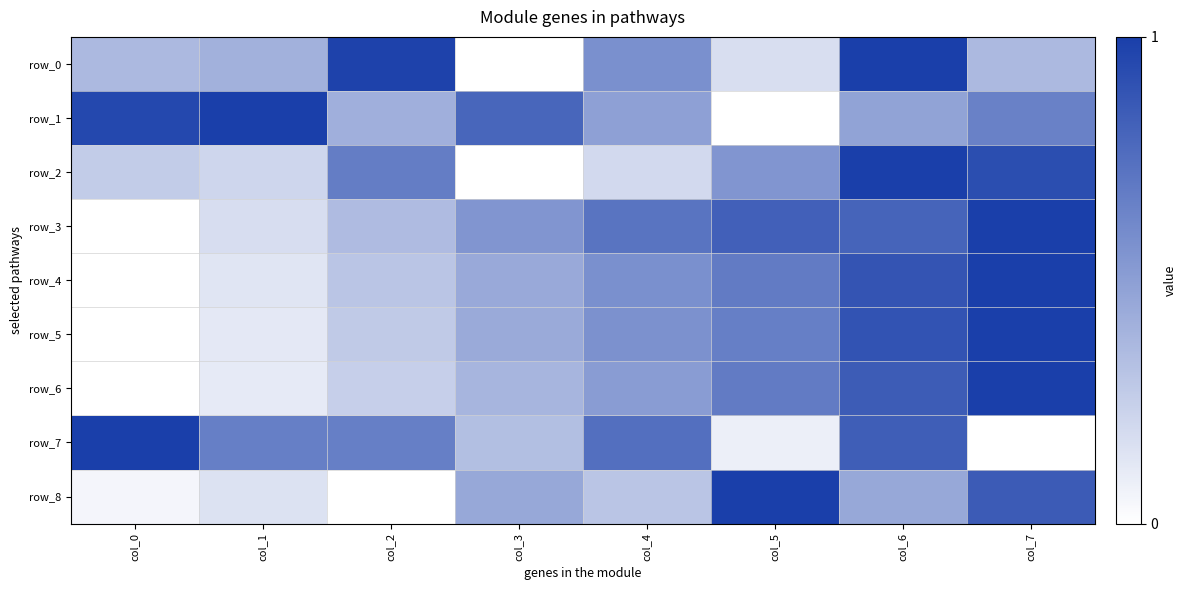

Rank the categories by row_8 value from lowest to highest.

col_2, col_0, col_1, col_4, col_3, col_6, col_7, col_5